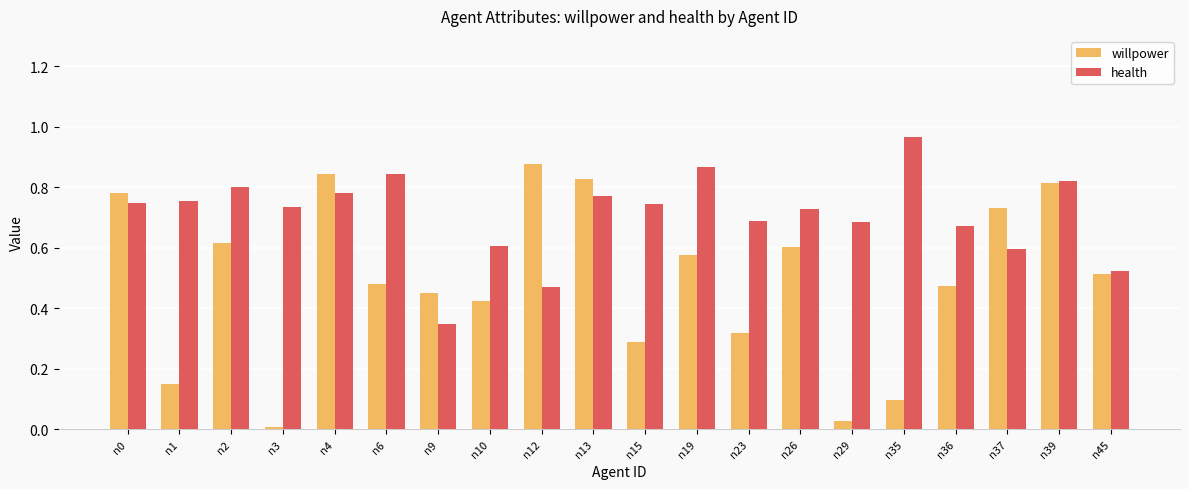

What is the sum of the willpower values at n39 and n36?

1.3